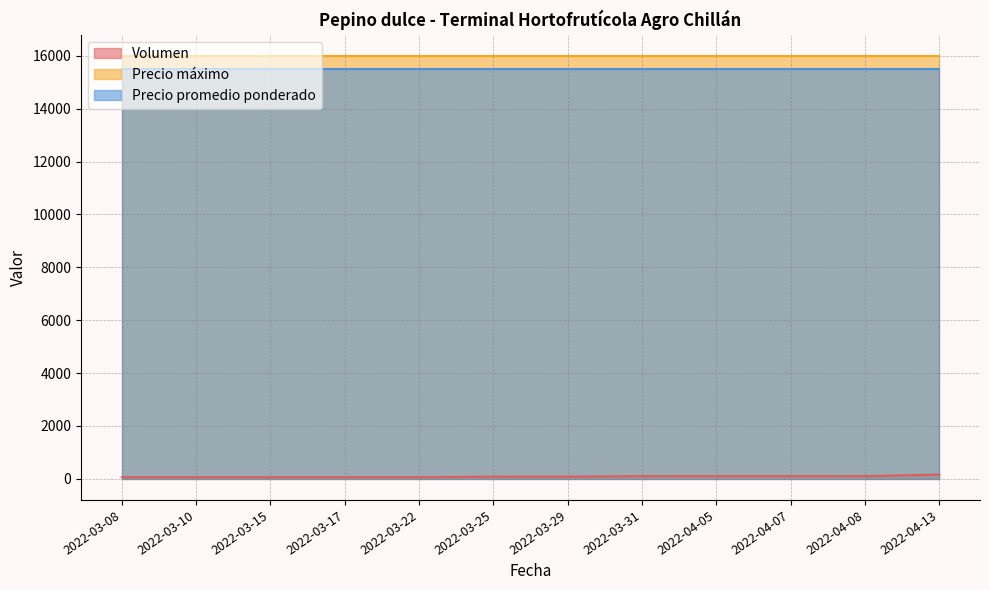

Is the value of Precio máximo at 2022-03-17 greater than the value of Volumen at 2022-03-25?

Yes